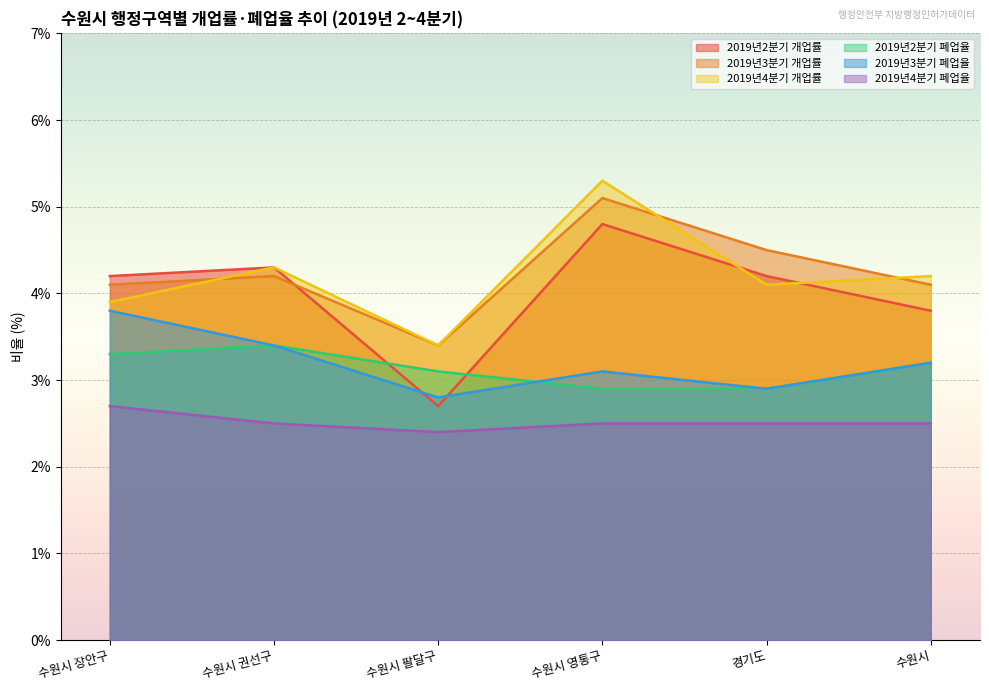

List the series in order of their peak value, lowest first.

2019년4분기 폐업율, 2019년2분기 폐업율, 2019년3분기 폐업율, 2019년2분기 개업률, 2019년3분기 개업률, 2019년4분기 개업률